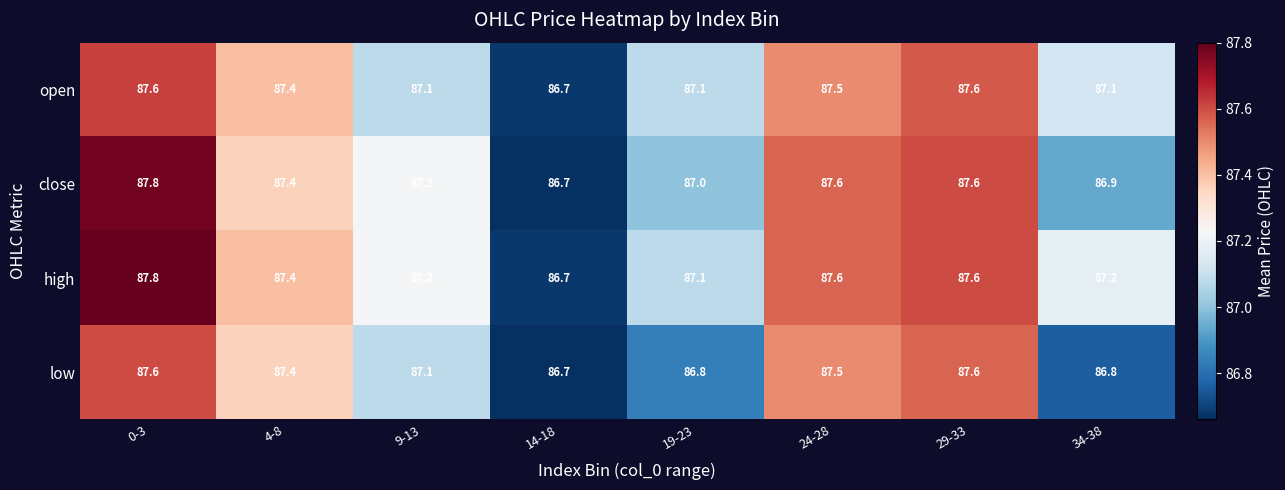

What is the total value across all series at 9-13?

348.6